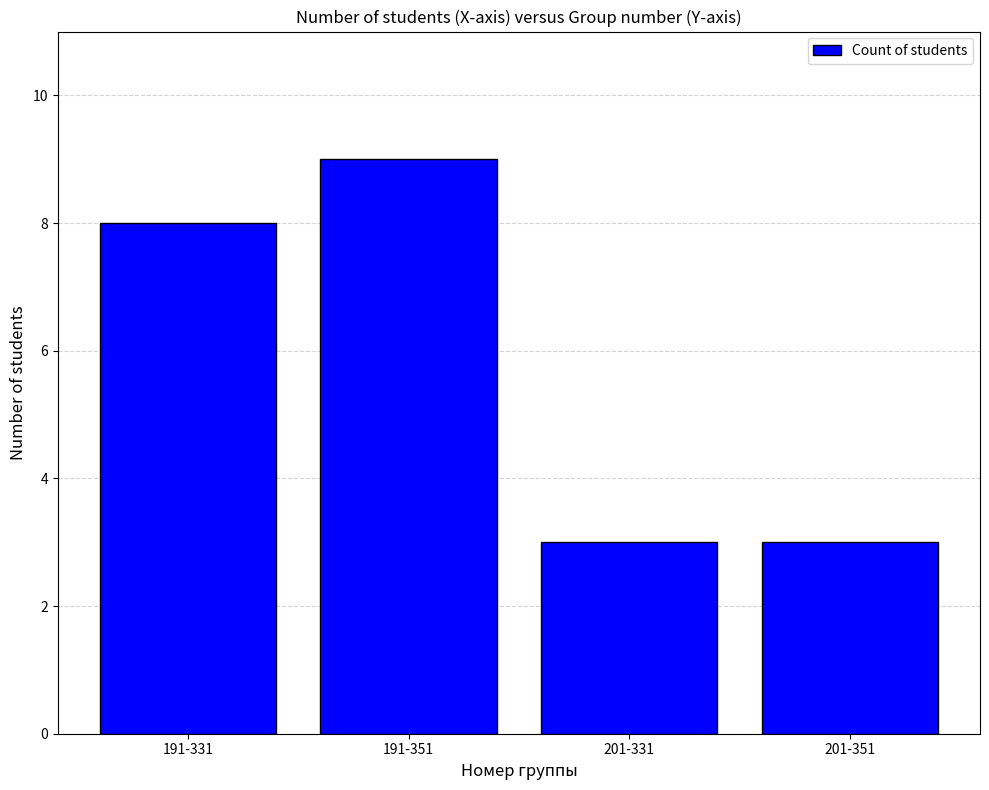

Reading left to right, extract all data points from this chart.

191-331=8	191-351=9	201-331=3	201-351=3